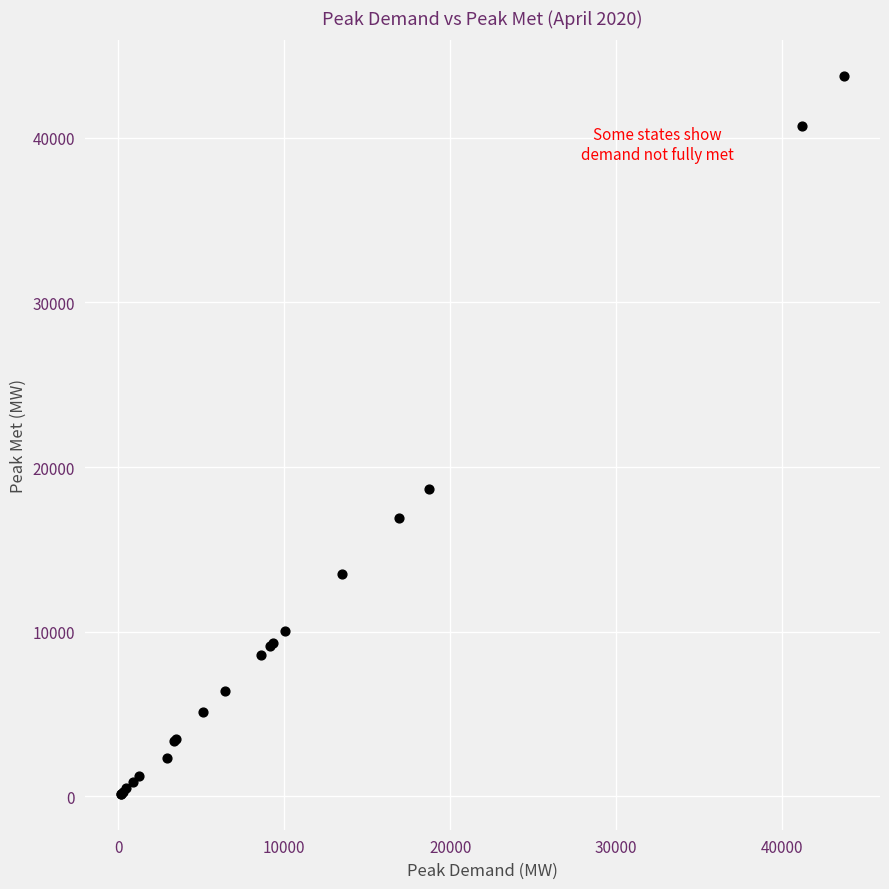

What Y value in the scatter plot is closest to 21941?

18675